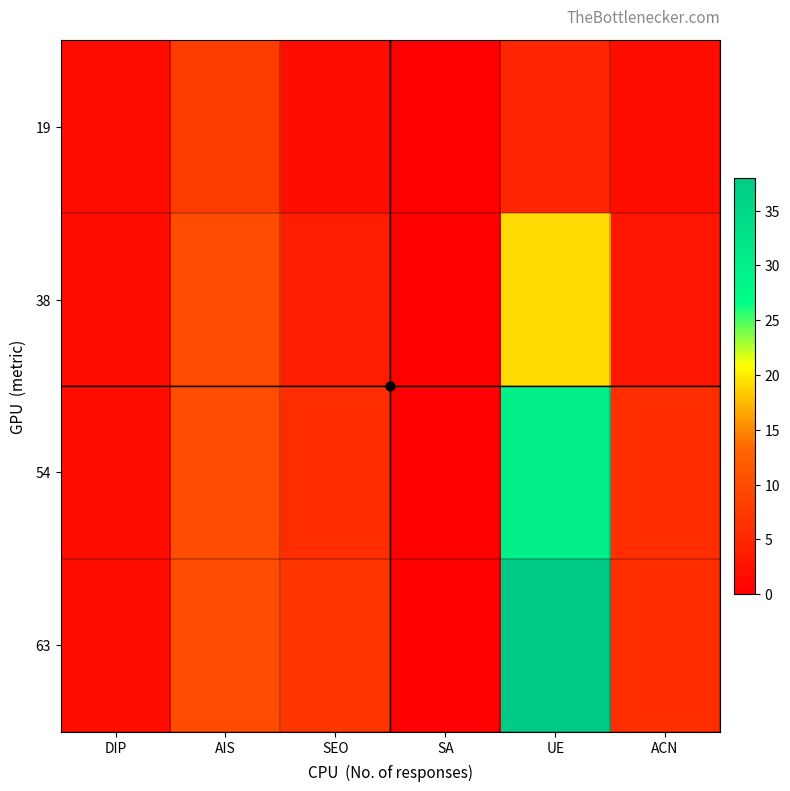

At how many categories does at least one series exceed 25?

1